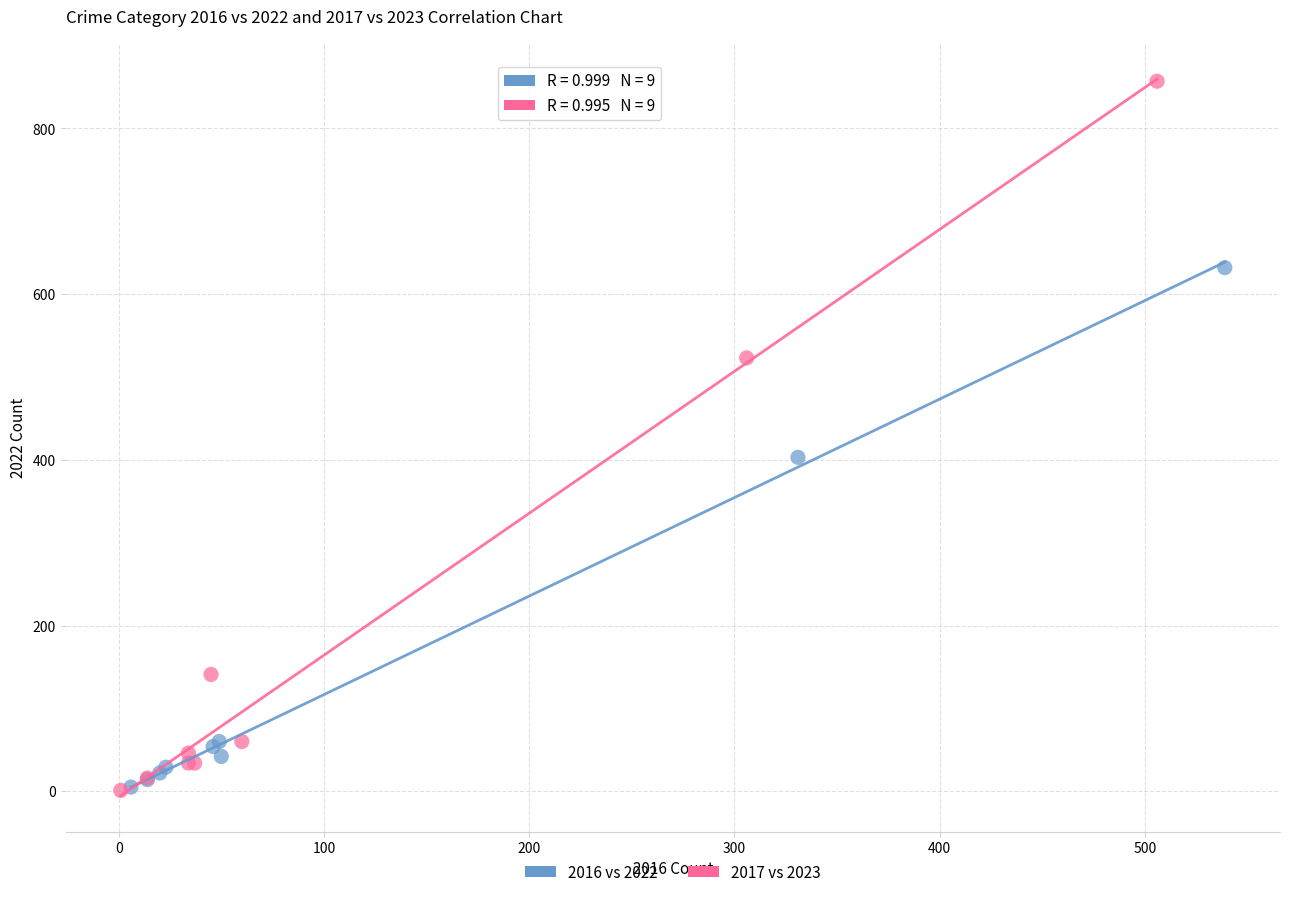

Which series has the largest Y range (max minus min)?

2017 vs 2023